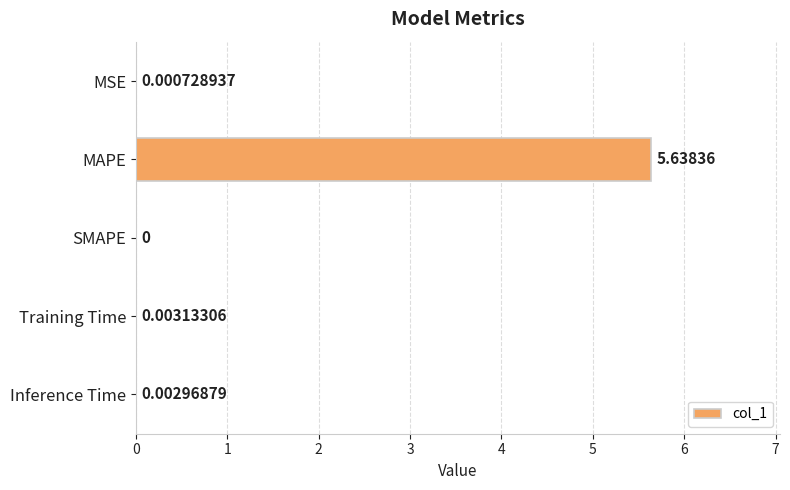

Which has a higher value, SMAPE or MSE?

MSE